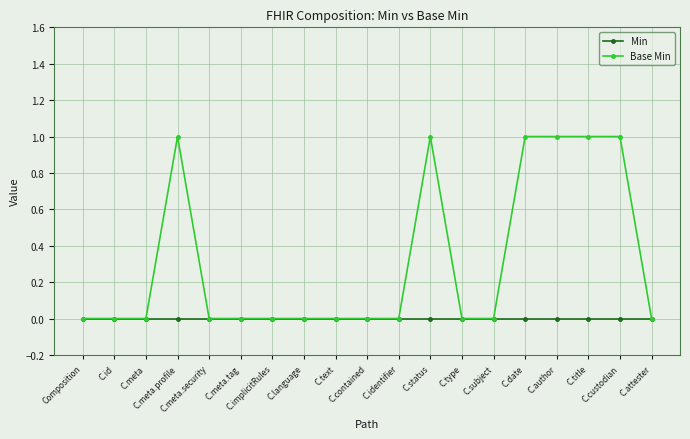

Which series has the largest total across all categories?

Base Min